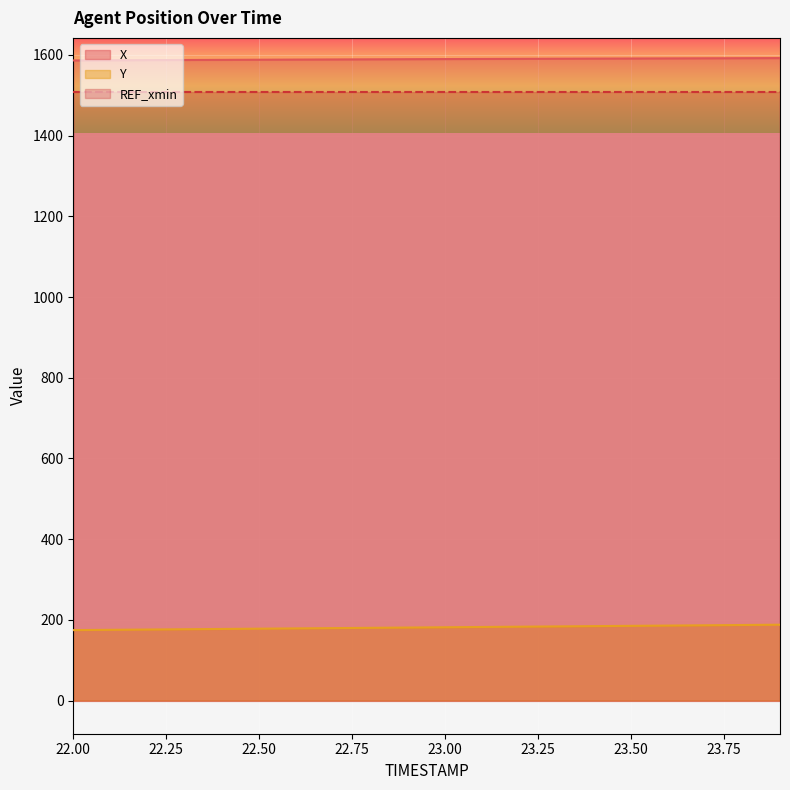

Reading left to right, what are all the values shown in this chart?

X: 1586.3	1586.6	1587.0	1587.3	1587.7	1588.0	1588.3	1588.7	1589.0	1589.3	1589.6	1589.9	1590.2	1590.5	1590.8	1591.0	1591.3	1591.5	1591.8	1592.1
Y: 174.6	175.4	176.1	176.8	177.5	178.2	178.9	179.6	180.3	181.0	181.7	182.4	183.1	183.8	184.5	185.2	185.9	186.6	187.3	188.0